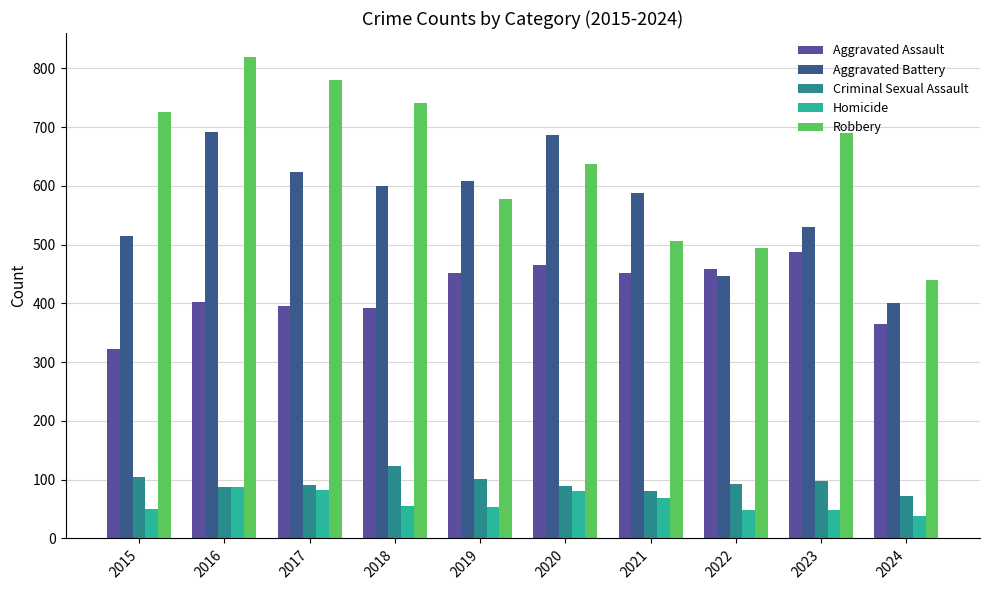

Which series has the widest spread of values?

Robbery